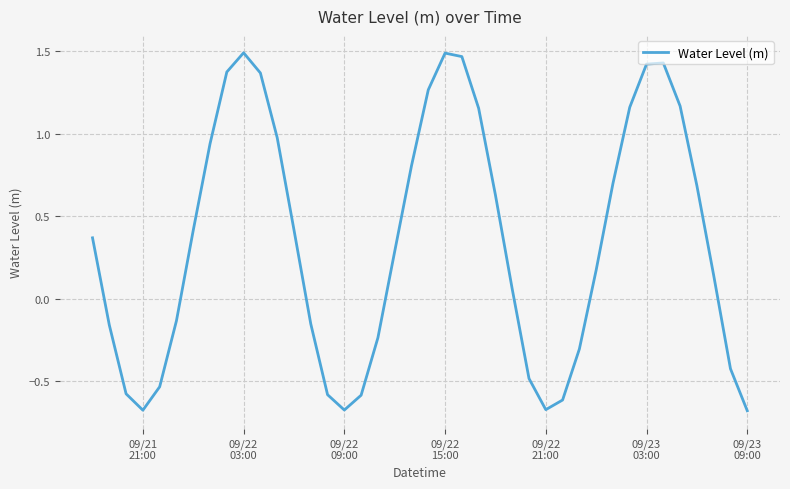

What is the difference between the maximum and minimum values?

2.2